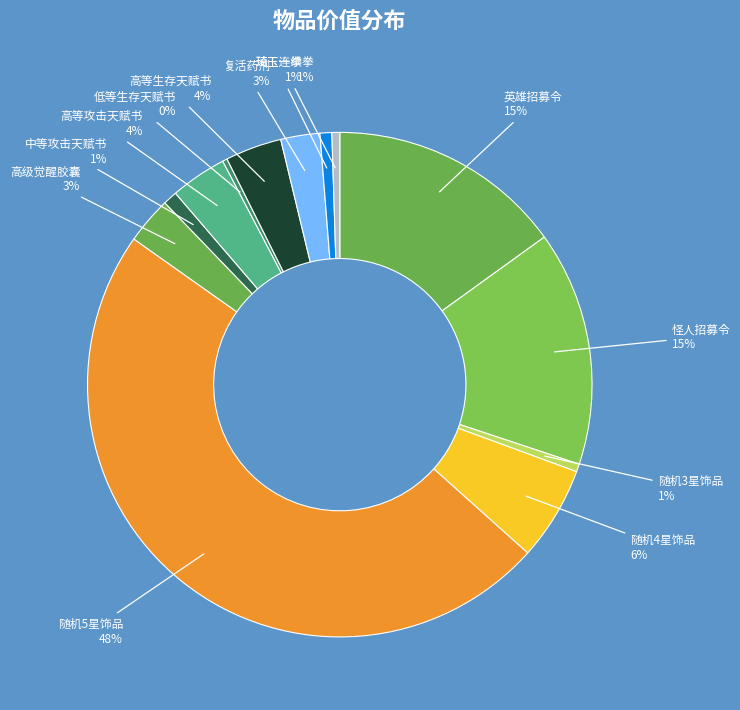

How many segments does this pie chart have?

13